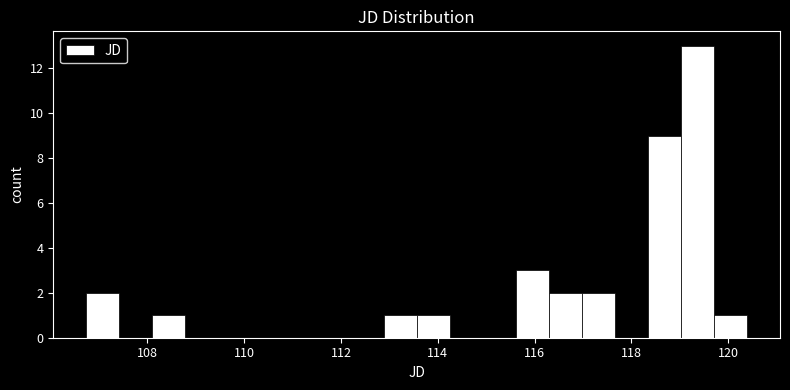

Around what value on the x-axis is the tallest bar? Give the approximate position of its centre, as read against the axis.

119.4